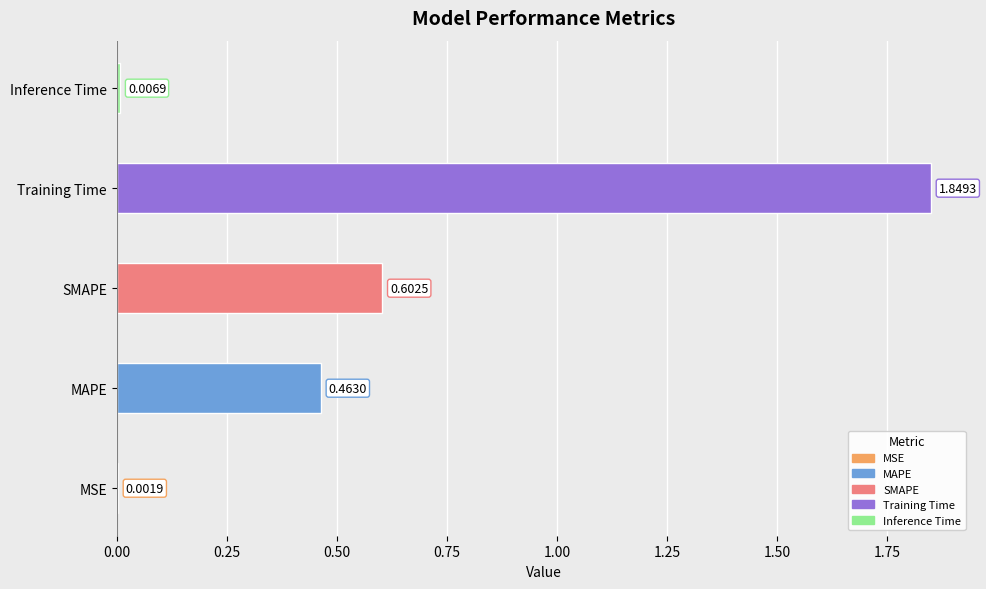

What is the sum of all values?

2.9